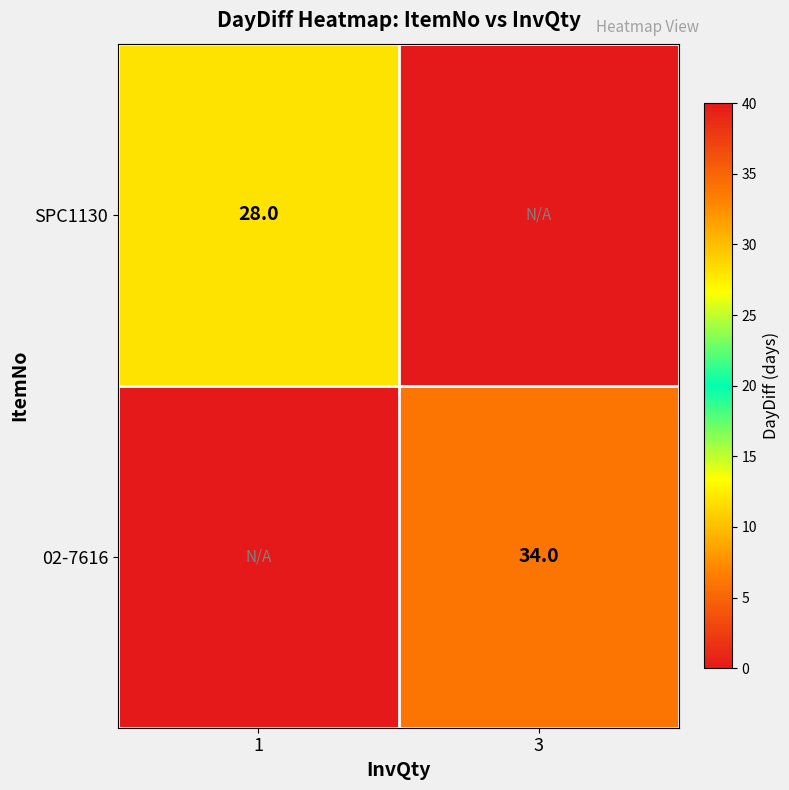

True or false: 02-7616 has a value of 34 at 3.

True